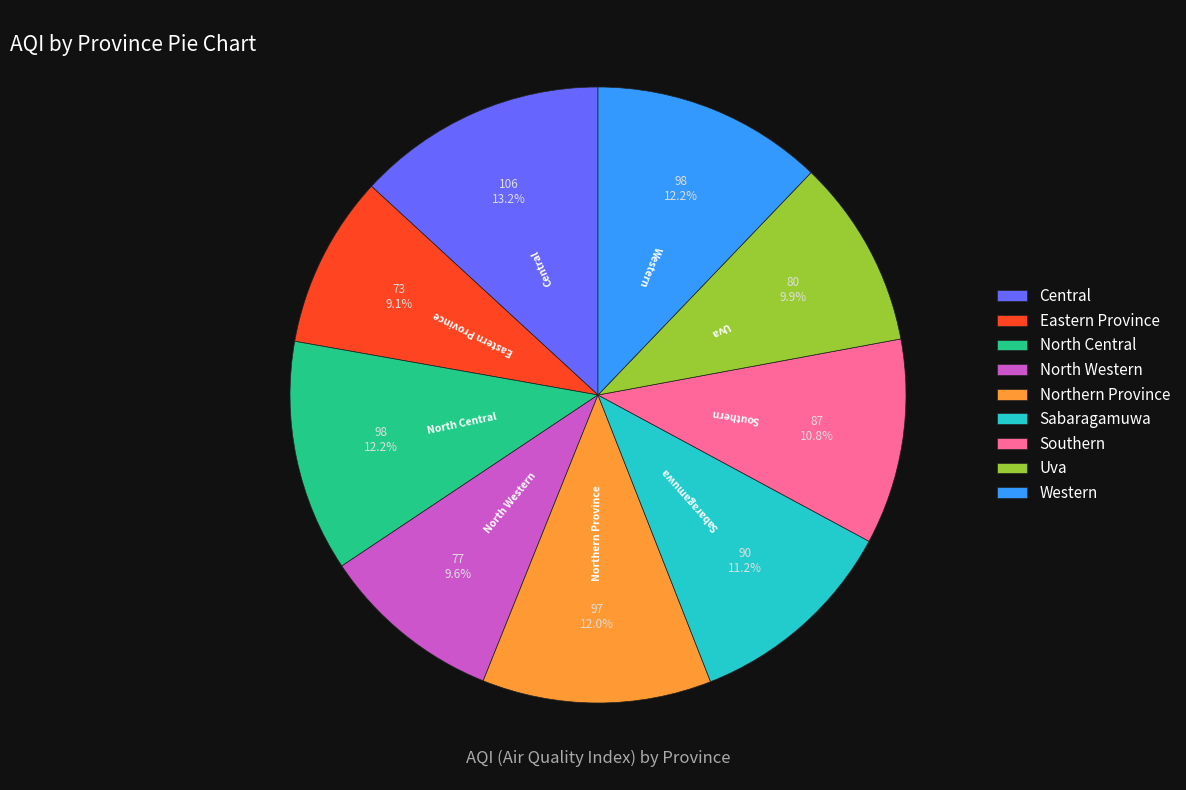

Does North Western represent more than half of the total?

No